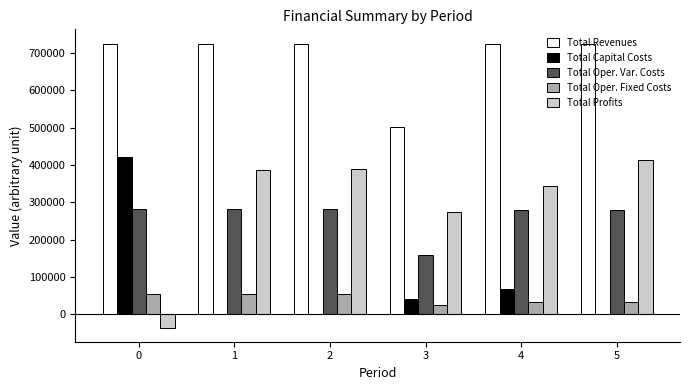

Between 0 and 3, which series saw the biggest shift?

Total Capital Costs